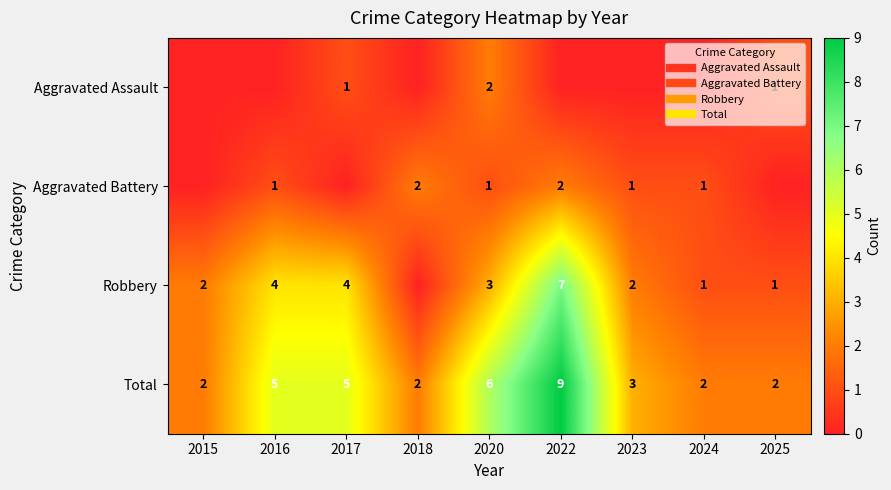

List the series in order of their peak value, highest first.

Total, Robbery, Aggravated Assault, Aggravated Battery